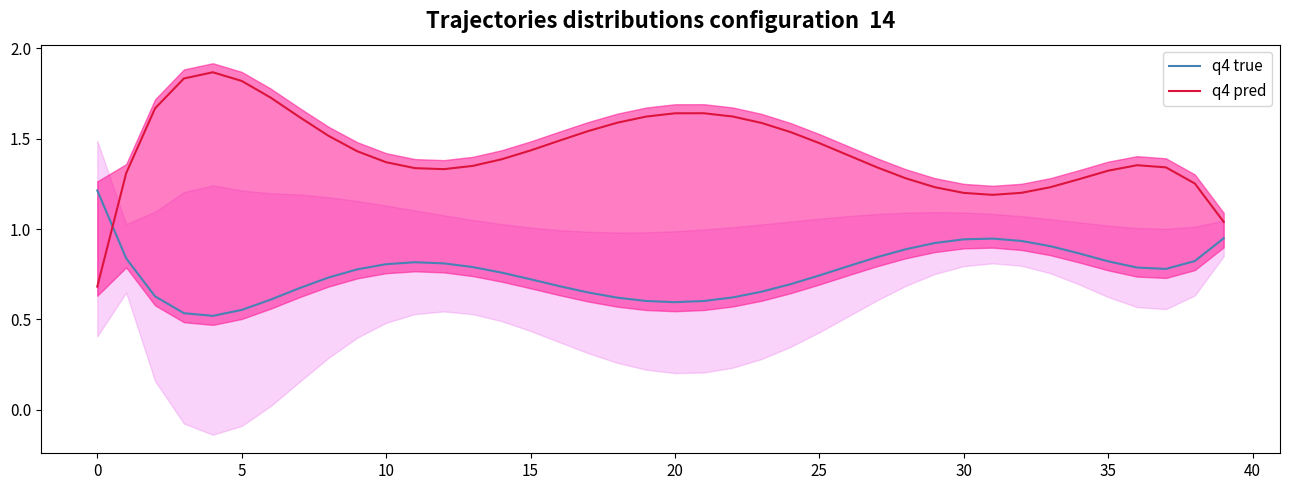

What is the difference between the maximum and minimum values in the q4 true series?

0.7